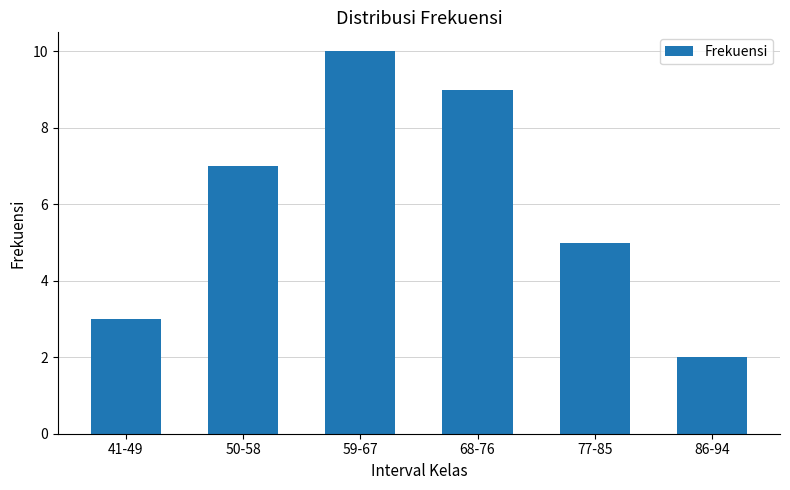

List the labels in order of value, largest first.

59-67, 68-76, 50-58, 77-85, 41-49, 86-94